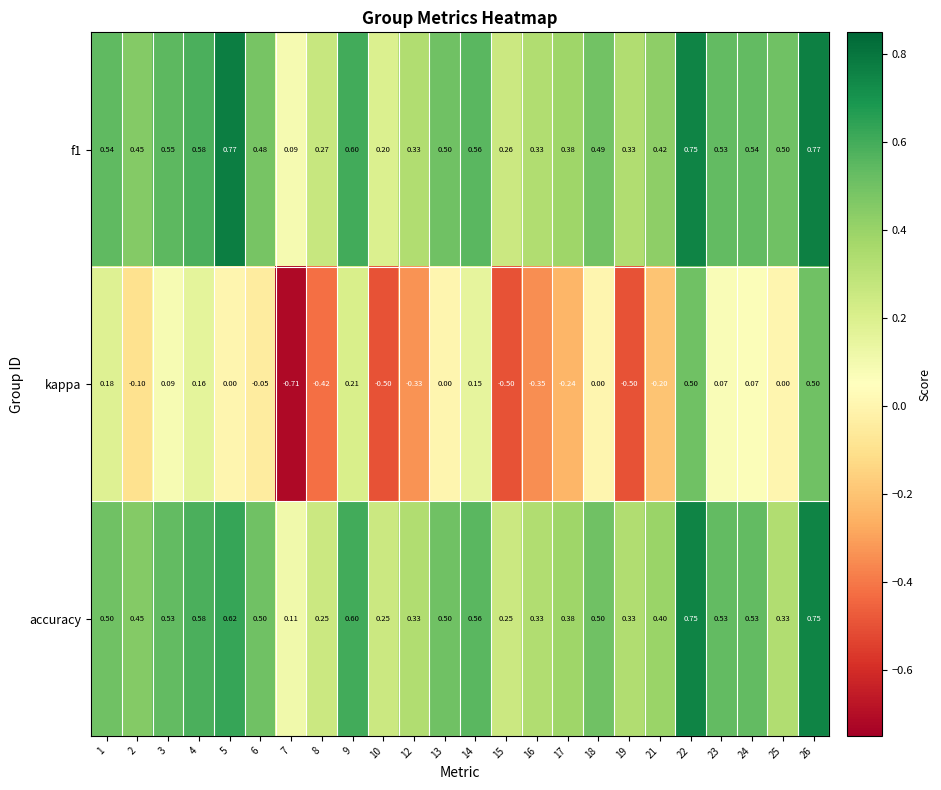

Which series has the largest range (max minus min)?

kappa